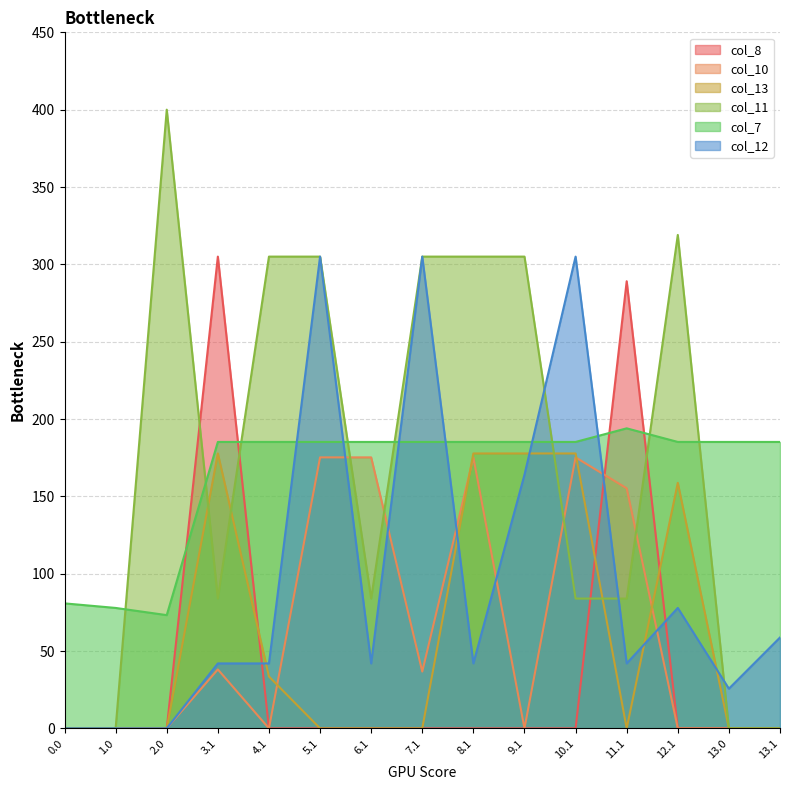

Which series has the largest total across all categories?

col_11